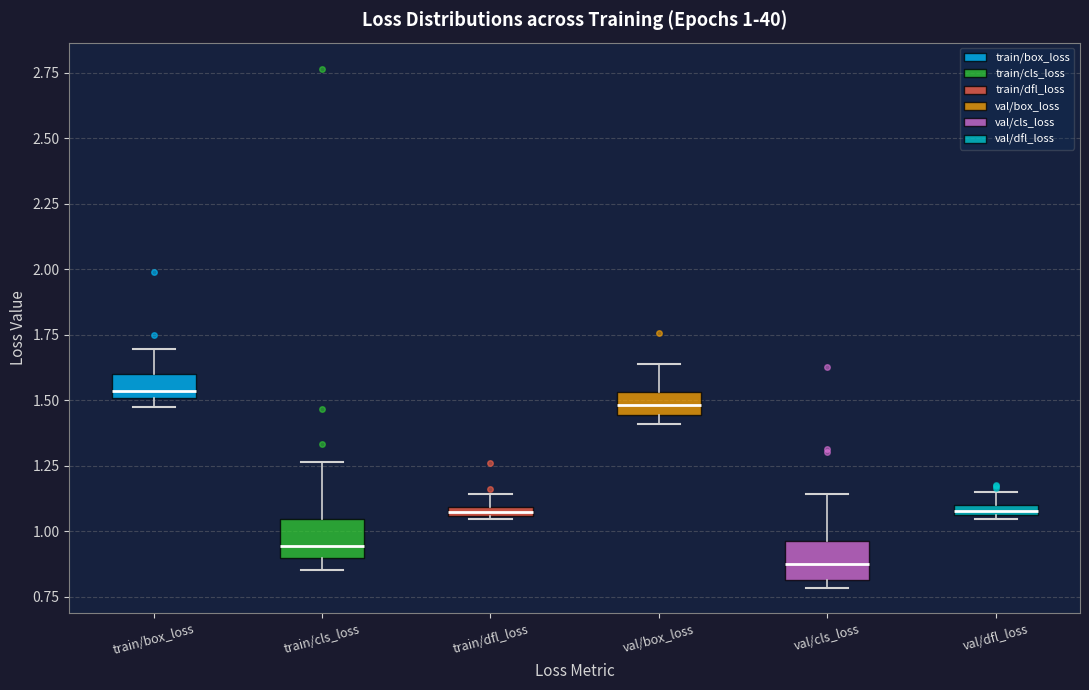

Which box has the highest median line?

train/box_loss